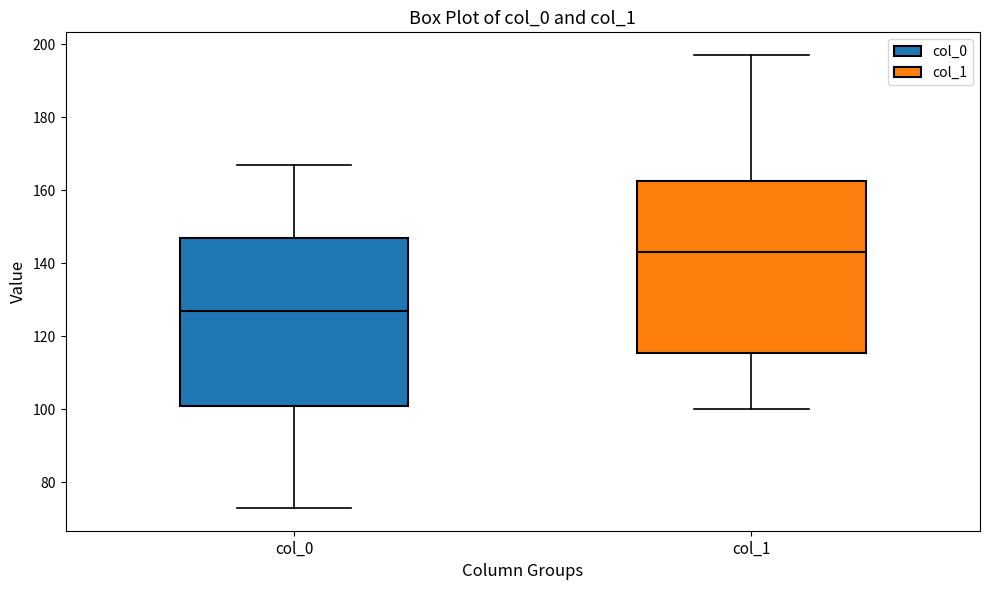

Reading left to right, transcribe this box plot: for each box, give where its median line is, the range the box spans, and where its two whiskers end, as read against the y-axis. The values are not printed on the chart, so give them approximately, as read against the axis.

col_0: median 128, box 102 to 148, whiskers 74 to 168
col_1: median 144, box 116 to 162, whiskers 100 to 198